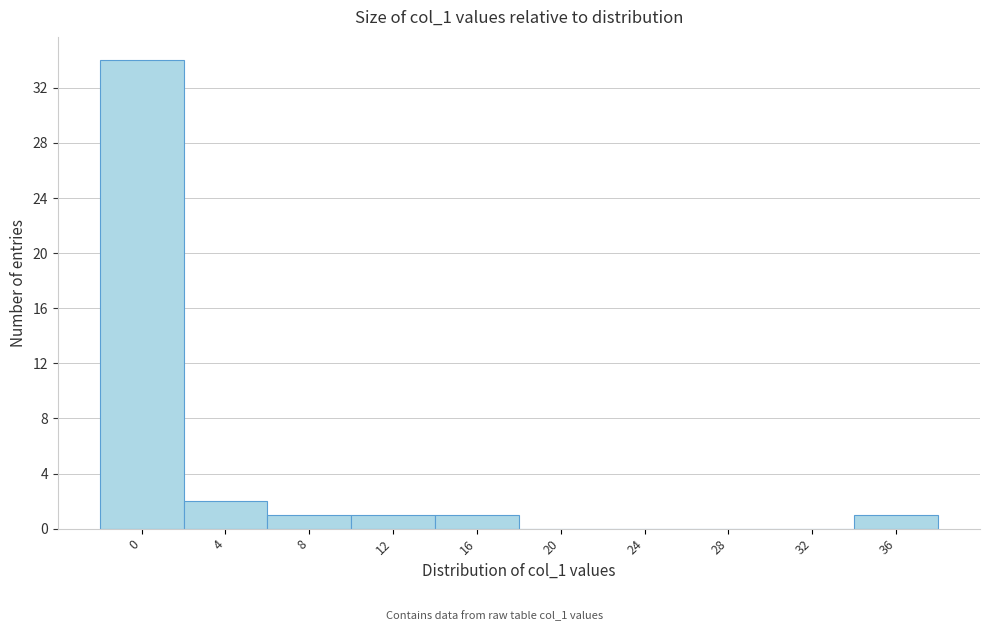

Reading right to left, list all the values displayed in this chart.

36=1	32=0	28=0	24=0	20=0	16=1	12=1	8=1	4=2	0=34